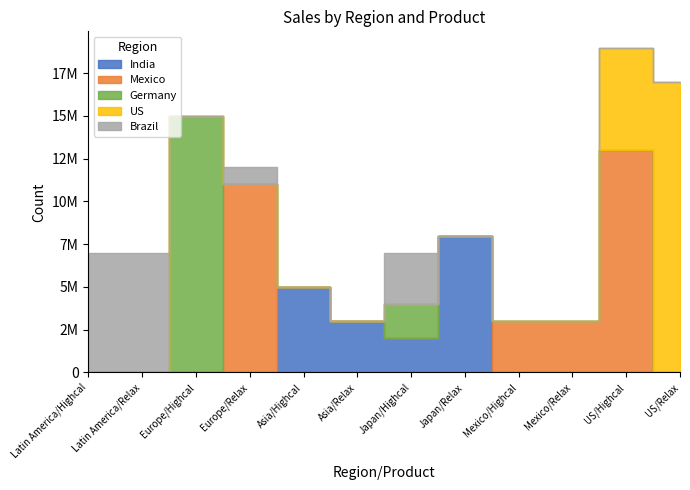

The value of Germany at Japan/Relax is -10251892. True or false?

False